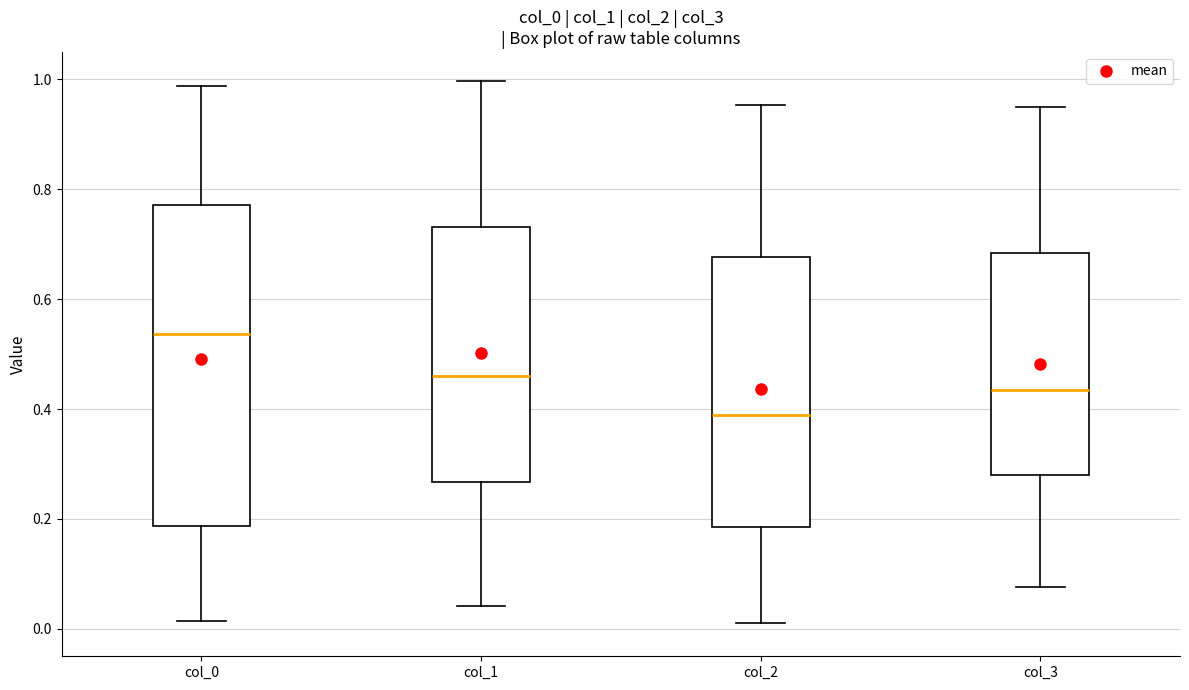

Where is the lower edge of the box for col_0 on the y-axis? The values are not printed on the chart, so give them approximately, as read against the axis.

0.18